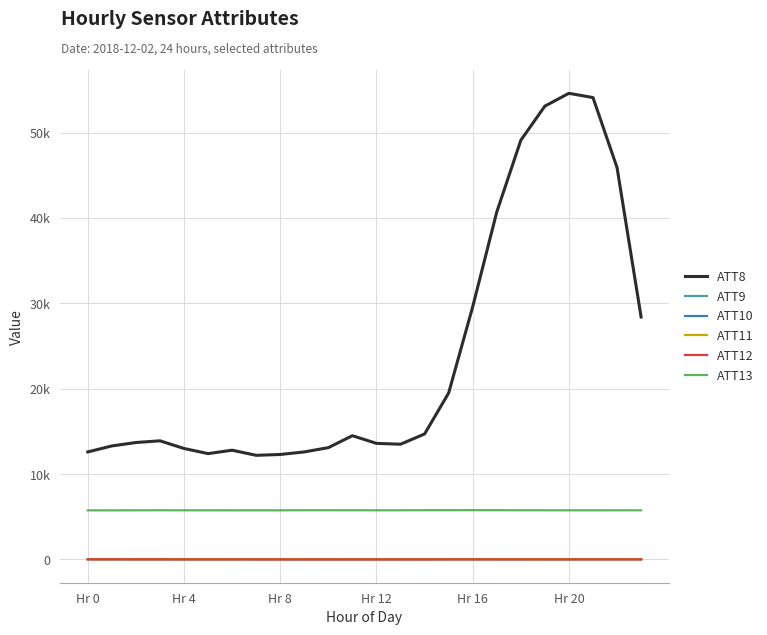

What is the lowest value of the ATT13 series?

5754.6